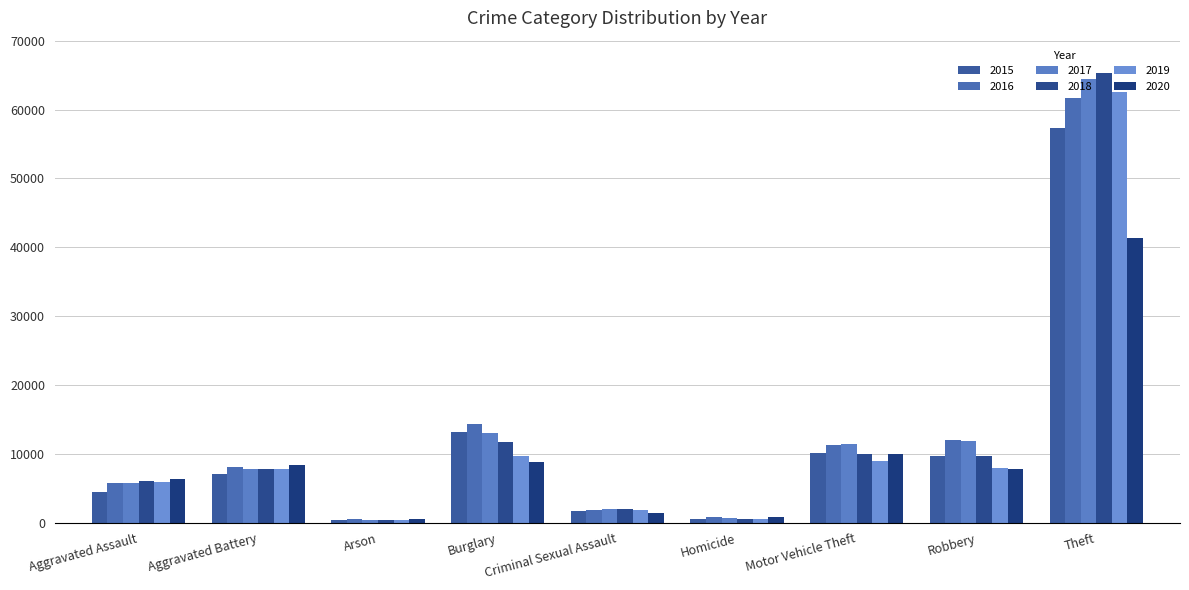

How many bars are there in each group?

6